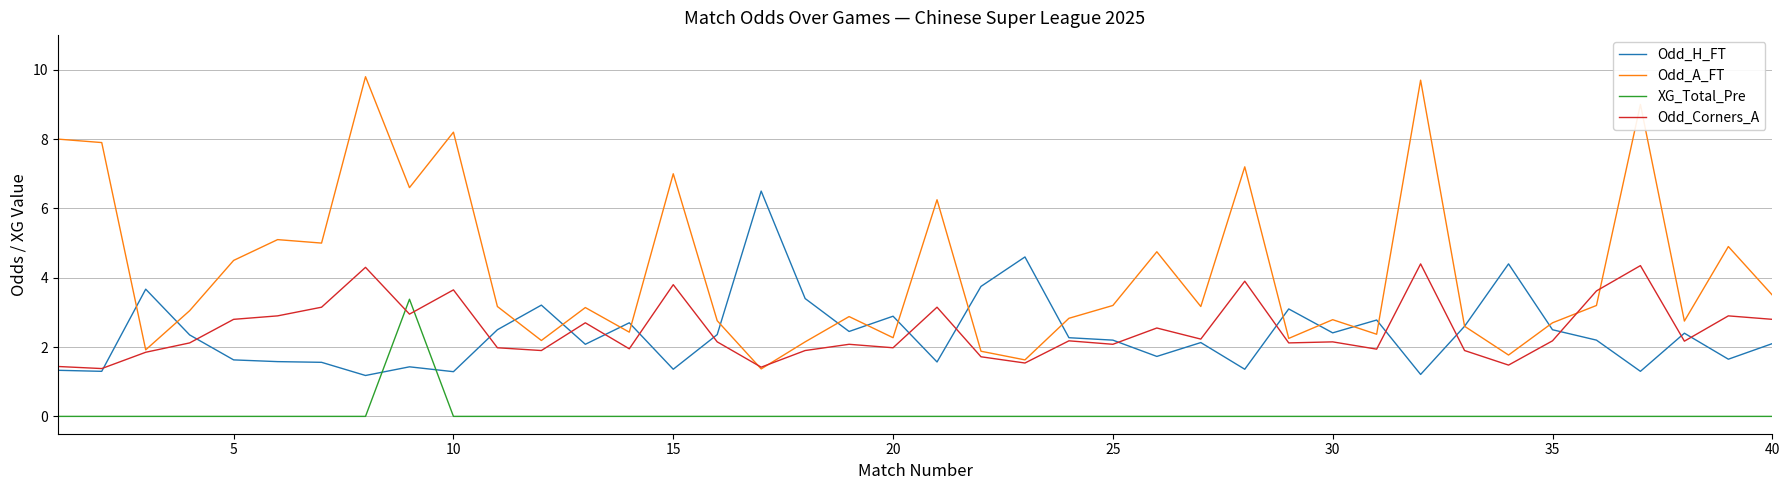

True or false: XG_Total_Pre and Odd_H_FT intersect in this chart.

True